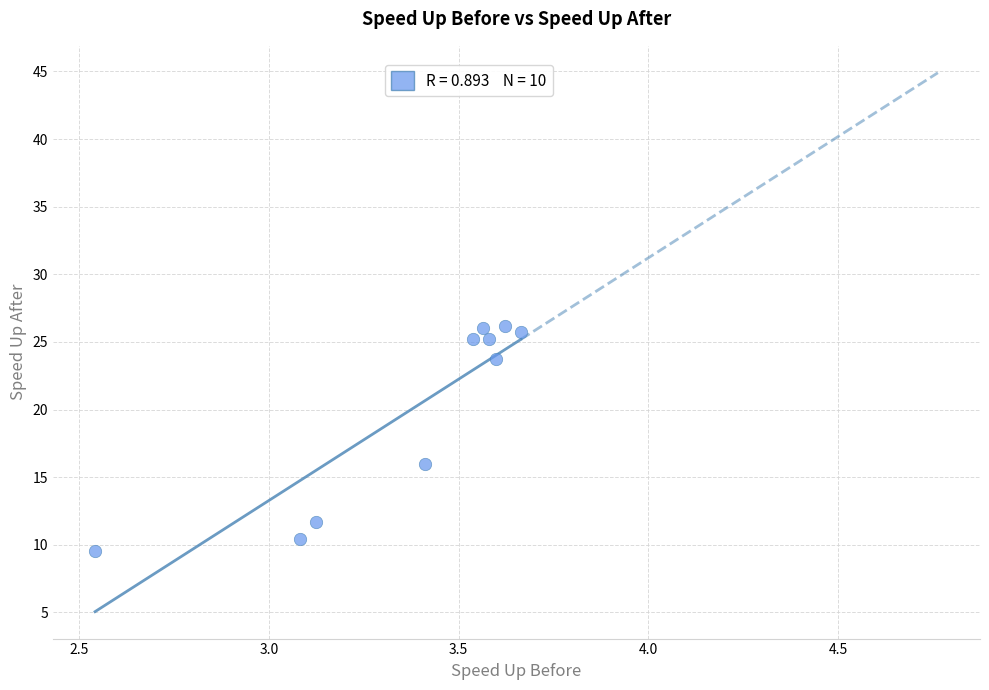

What is the average Y value?

20.0